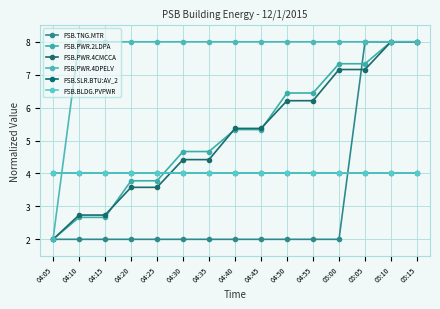

Is this an area chart (filled region under the line)?

No